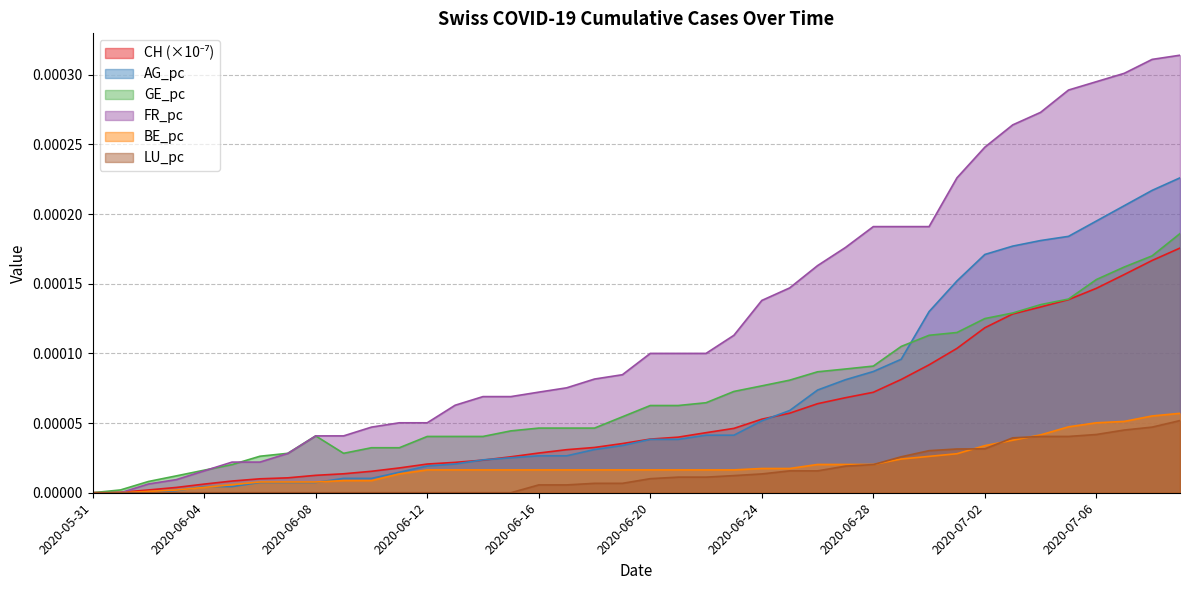

Which has a higher value, 2020-06-19 or 2020-06-09?

2020-06-19